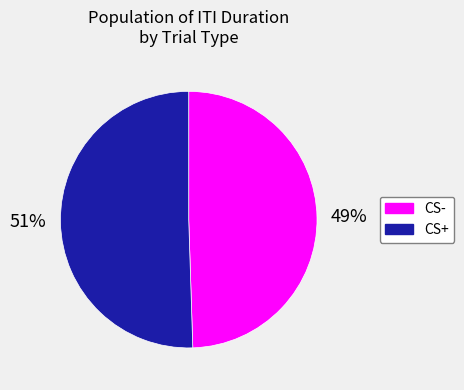

Is there any slice that represents more than half of the pie?

Yes